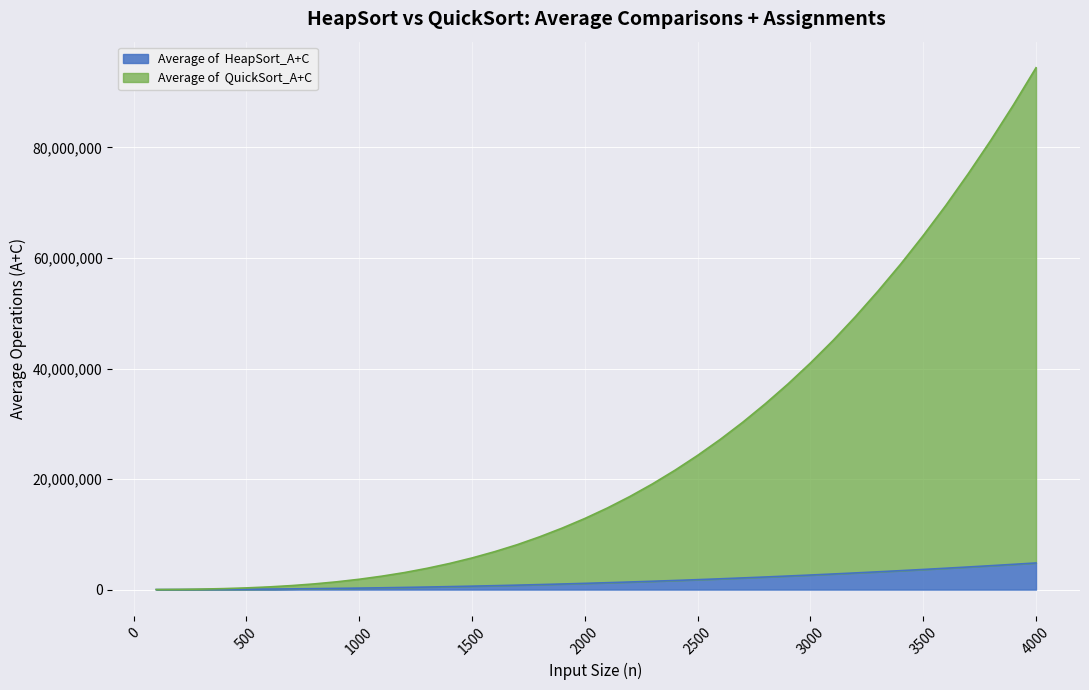

Which has a higher value, 1100 or 100?

1100